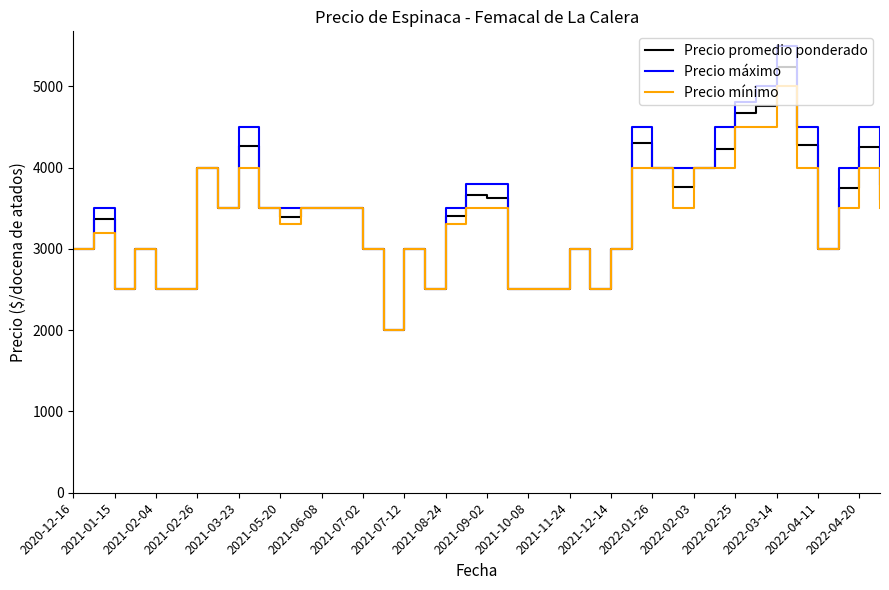

List the series in order of their peak value, highest first.

Precio máximo, Precio promedio ponderado, Precio mínimo